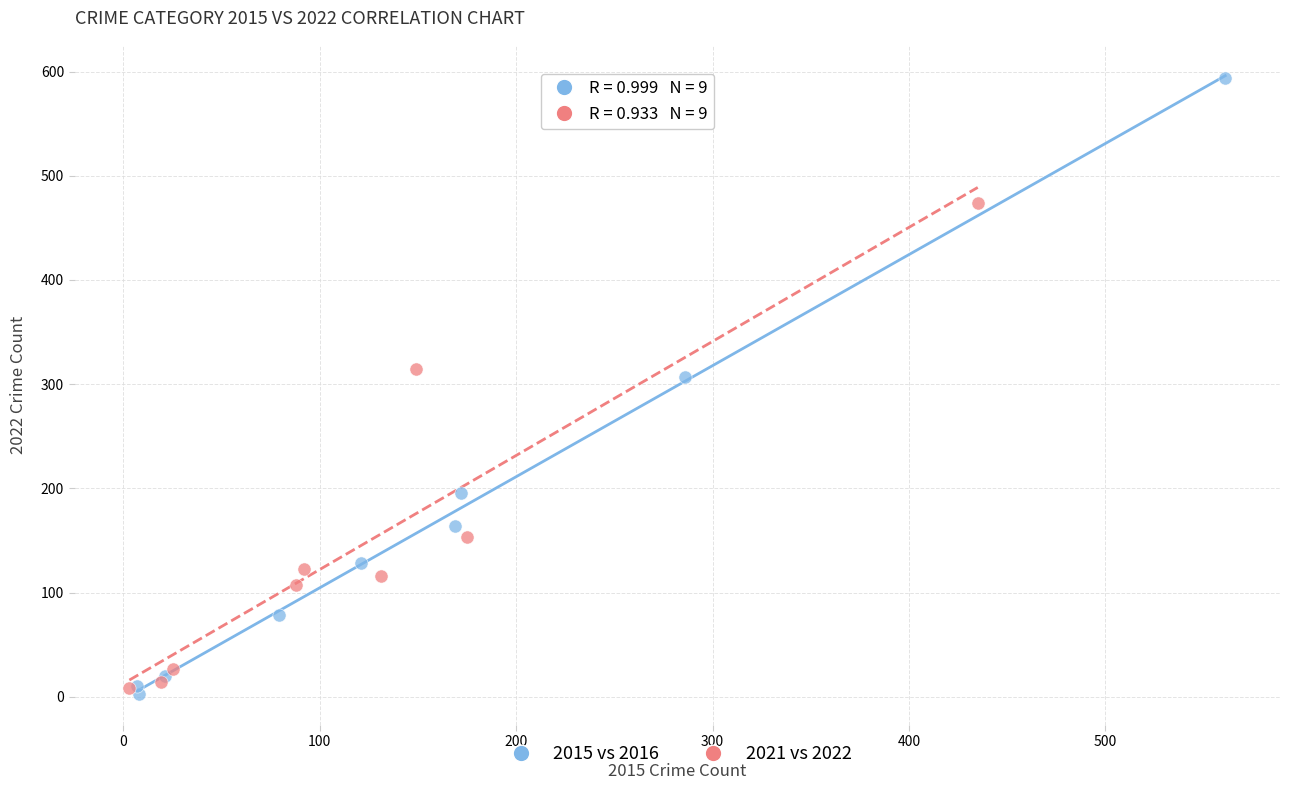

Which series has the largest Y range (max minus min)?

2015 vs 2016